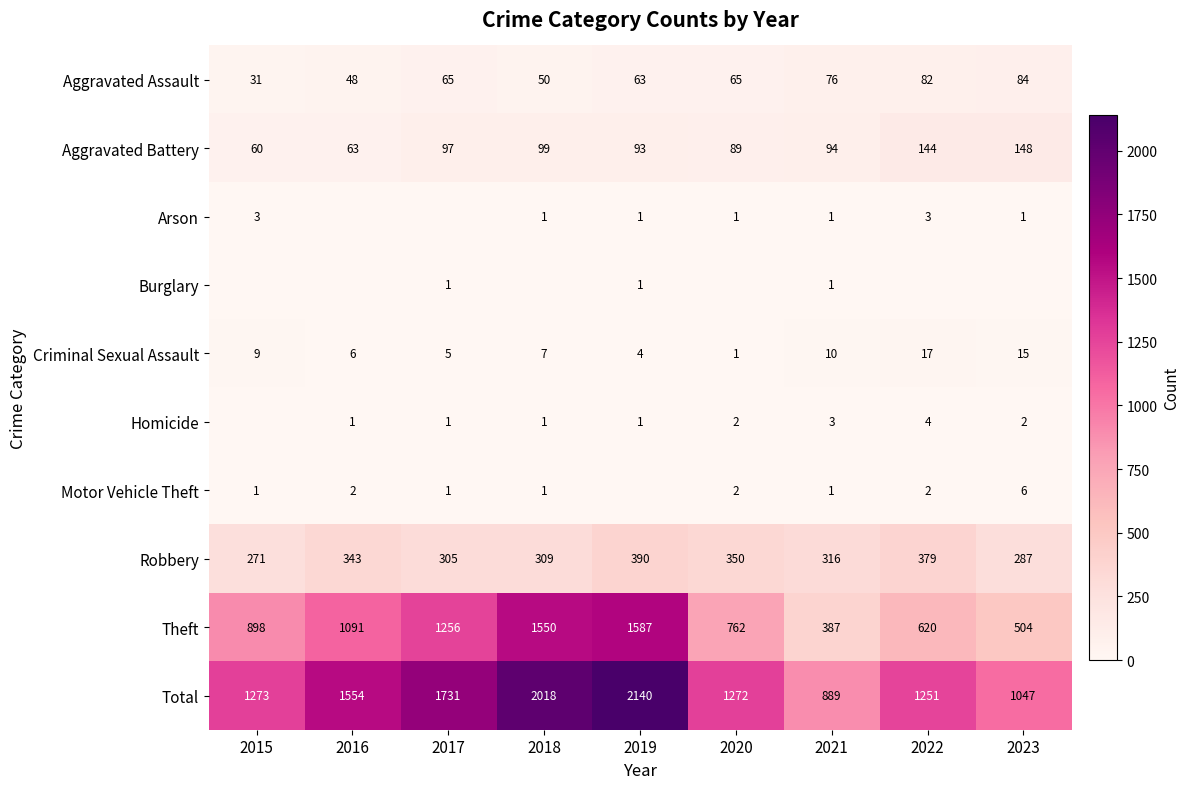

How many values in Motor Vehicle Theft are above zero?

8